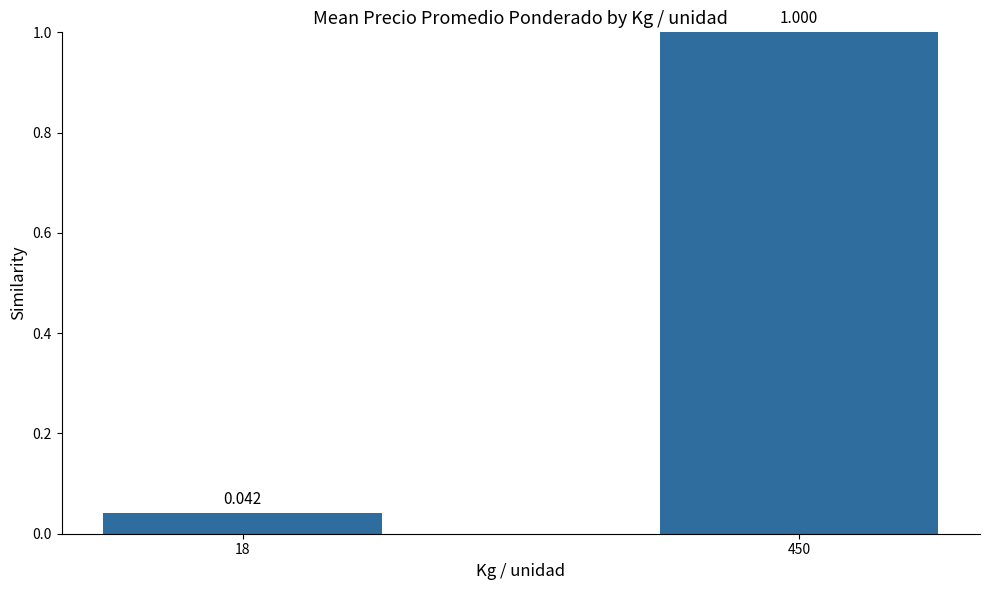

How many distinct data groups are displayed?

1